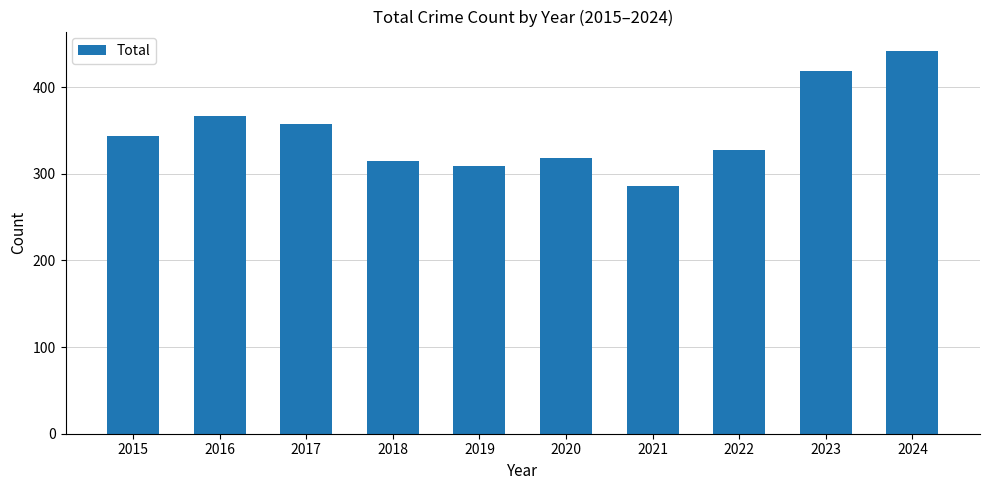

What is the difference between the values at 2019 and 2015?

35